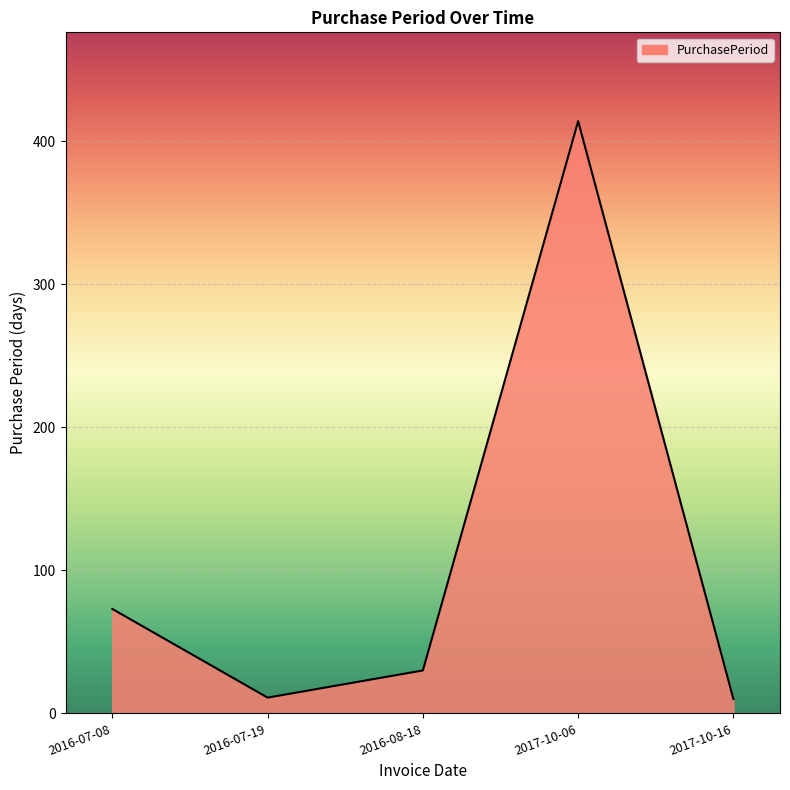

What is the smallest value displayed?

10